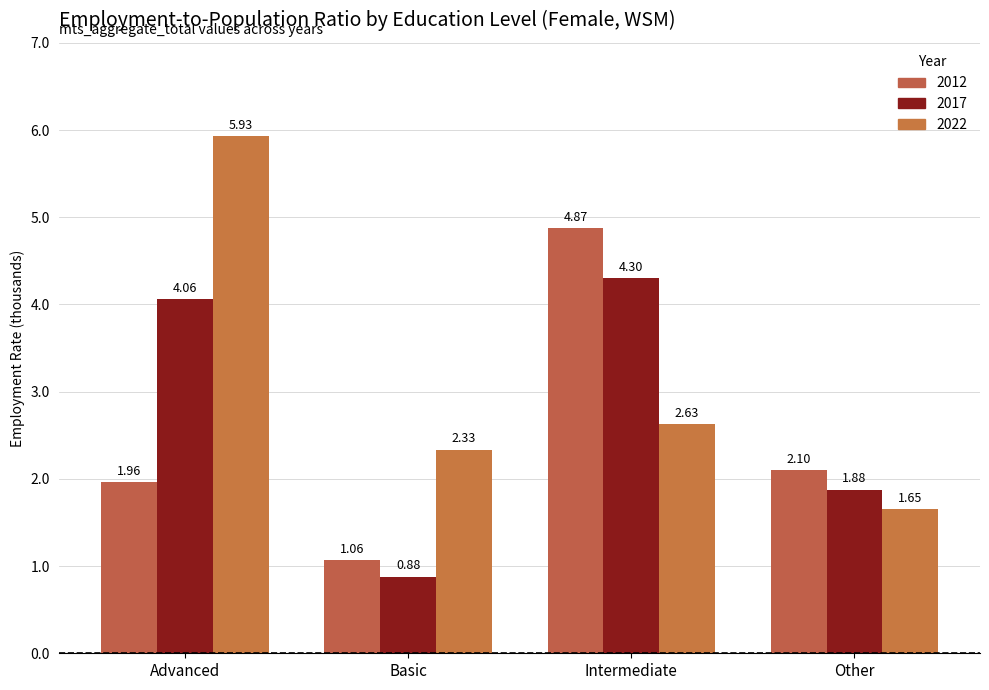

What is the label of the 2nd bar from the right?

Intermediate